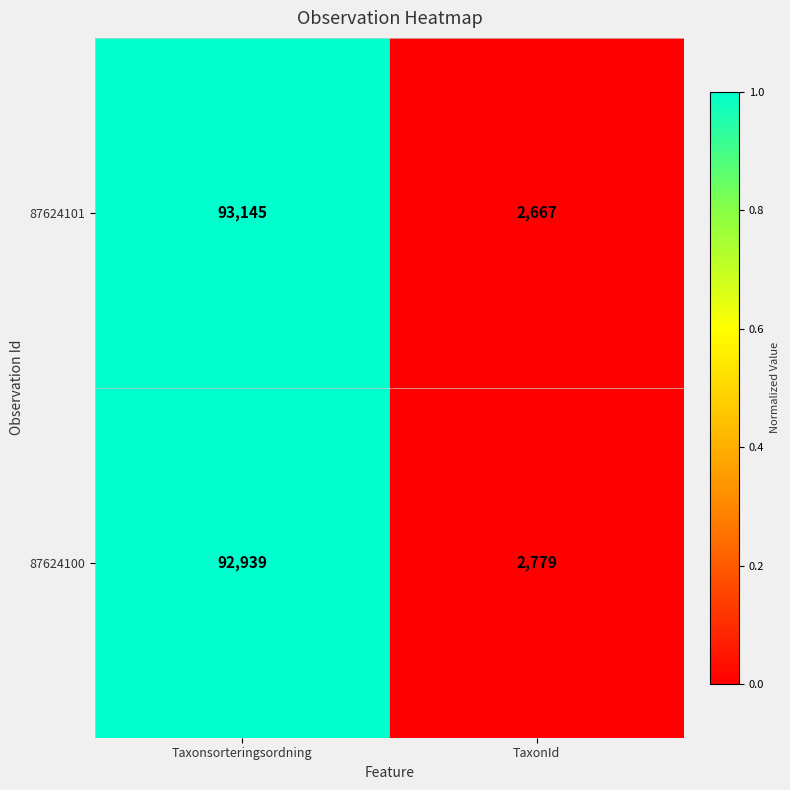

Which series has the widest spread of values?

87624101